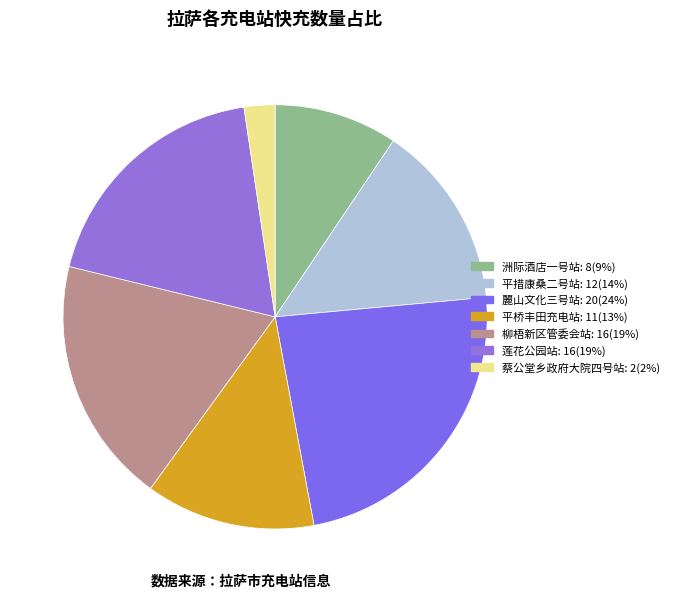

How many slices are in this pie chart?

7